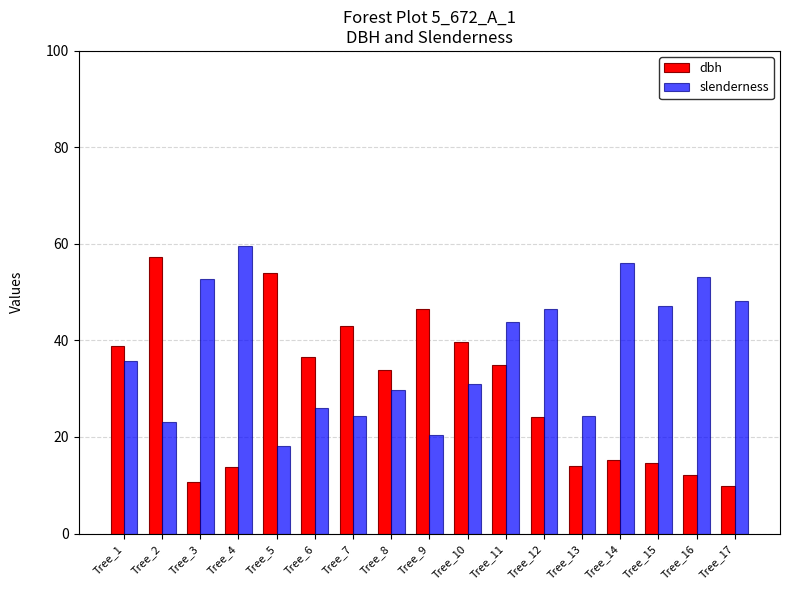

What is the difference between the maximum and second lowest values in the dbh series?

46.6